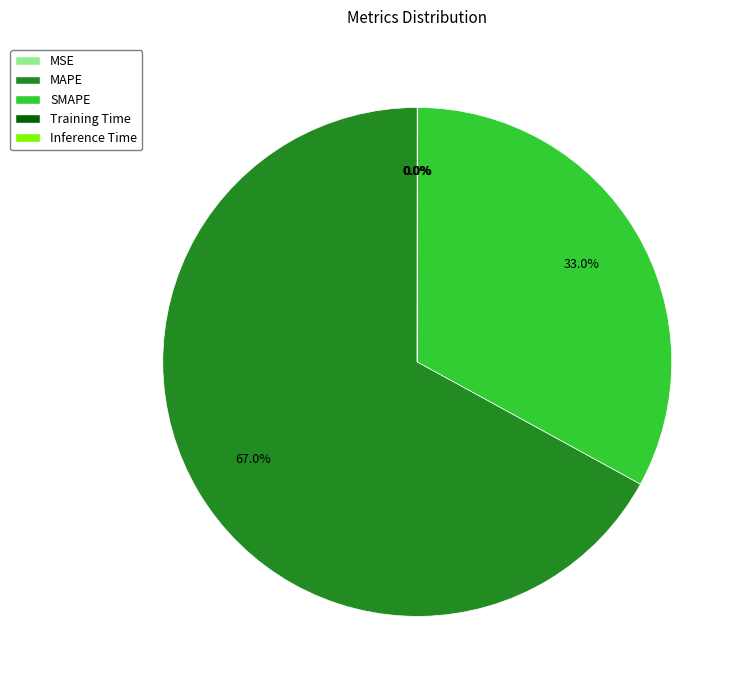

What percentage is NOT represented by MAPE?

33.0%